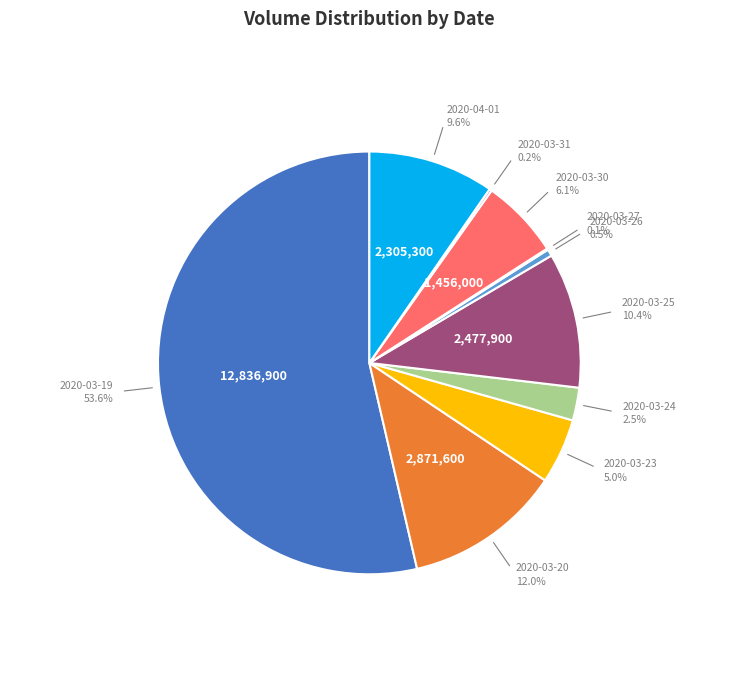

To the nearest percent, what is the average slice percentage?

10%